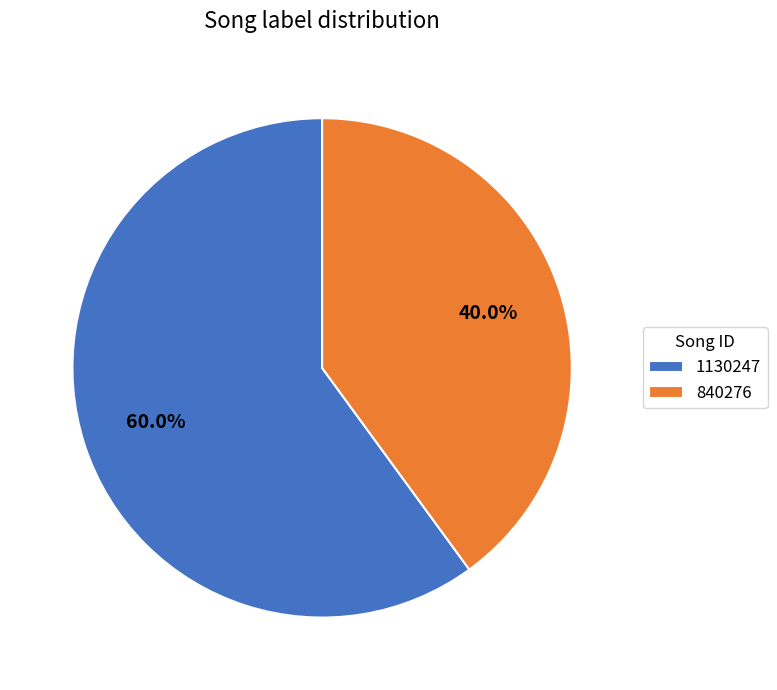

The 1130247 slice represents 72% of the pie. True or false?

False